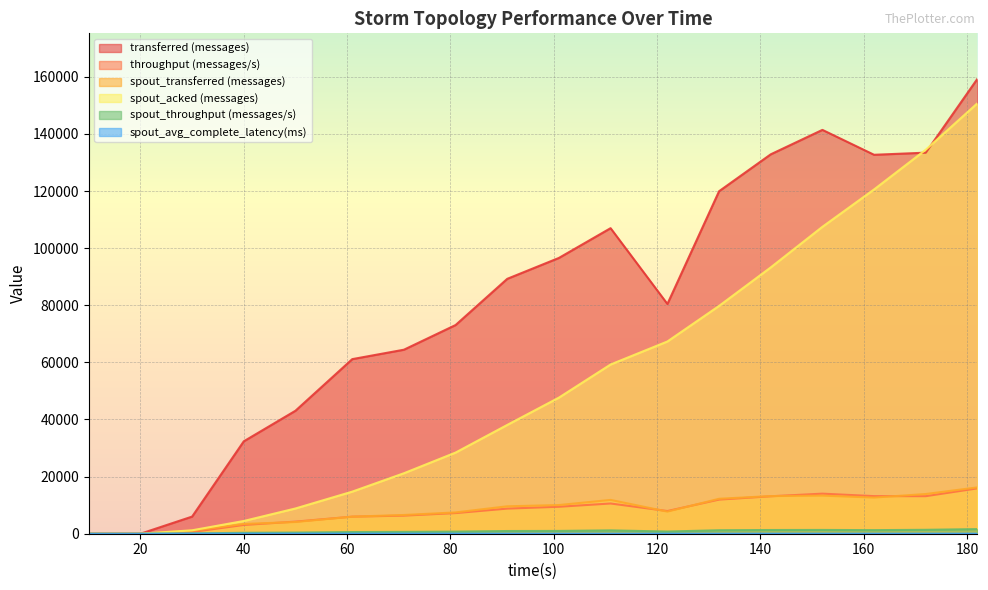

List the series in order of their peak value, lowest first.

spout_avg_complete_latency(ms), spout_throughput (messages/s), throughput (messages/s), spout_transferred (messages), spout_acked (messages), transferred (messages)